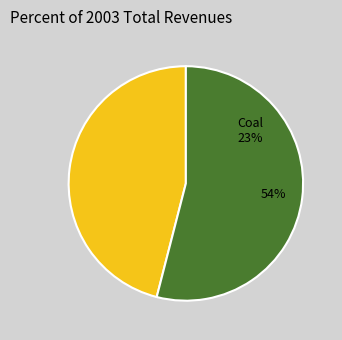

Rank the categories by value from highest to lowest.

0, 1